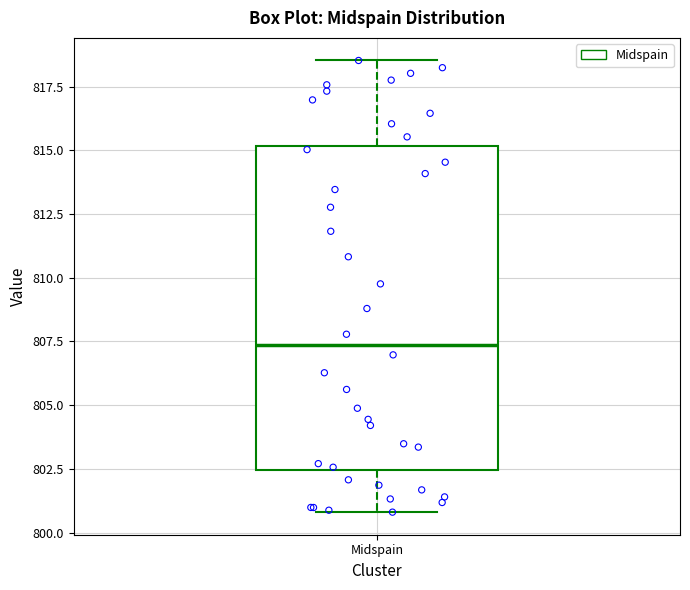

Transcribe this box plot: give where the median line is, the range the box spans, and where the two whiskers end, as read against the y-axis. The values are not printed on the chart, so give them approximately, as read against the axis.

median 807.5, box 802.5 to 815.0, whiskers 801.0 to 818.5